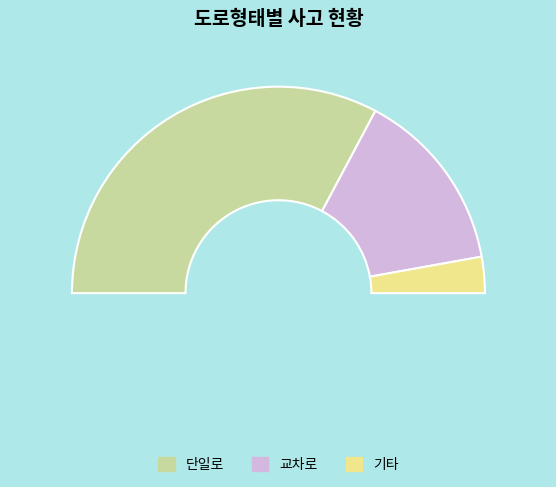

How many segments does this pie chart have?

3